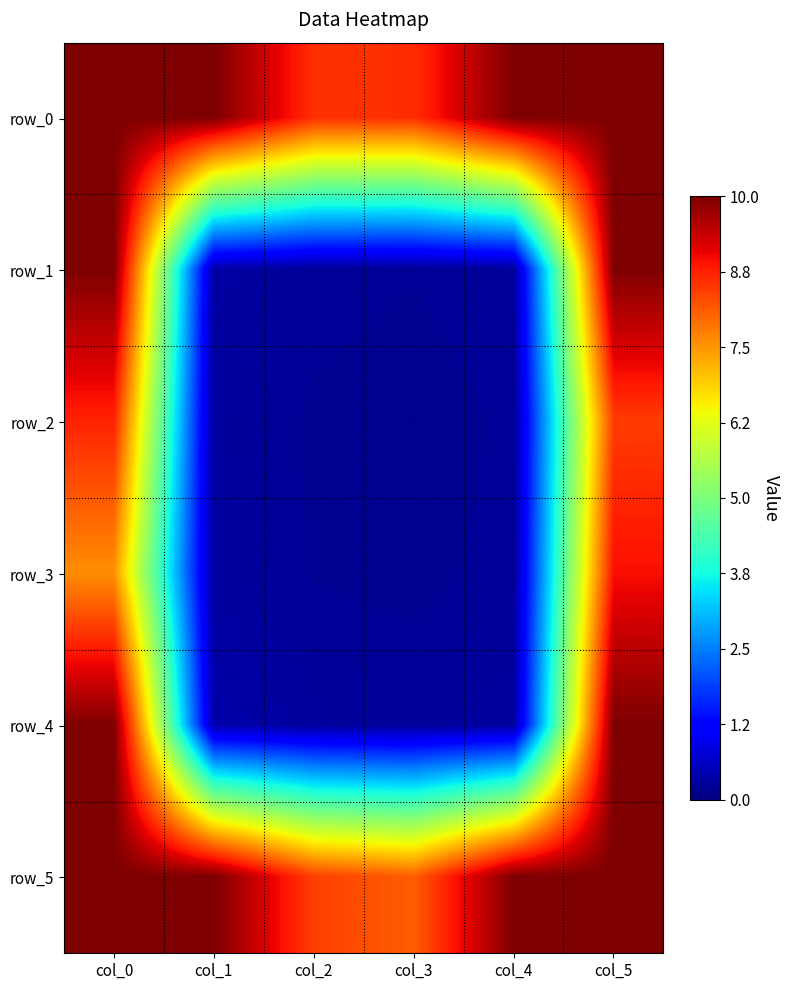

At which label does row_3 reach its minimum?

col_3